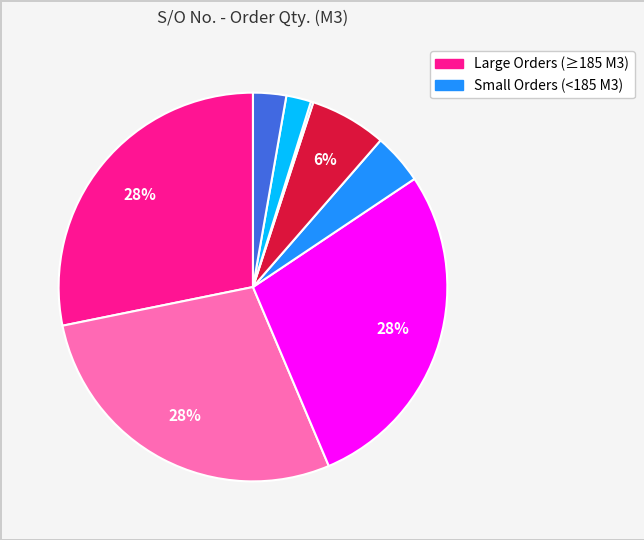

Is there a majority slice in this chart?

No